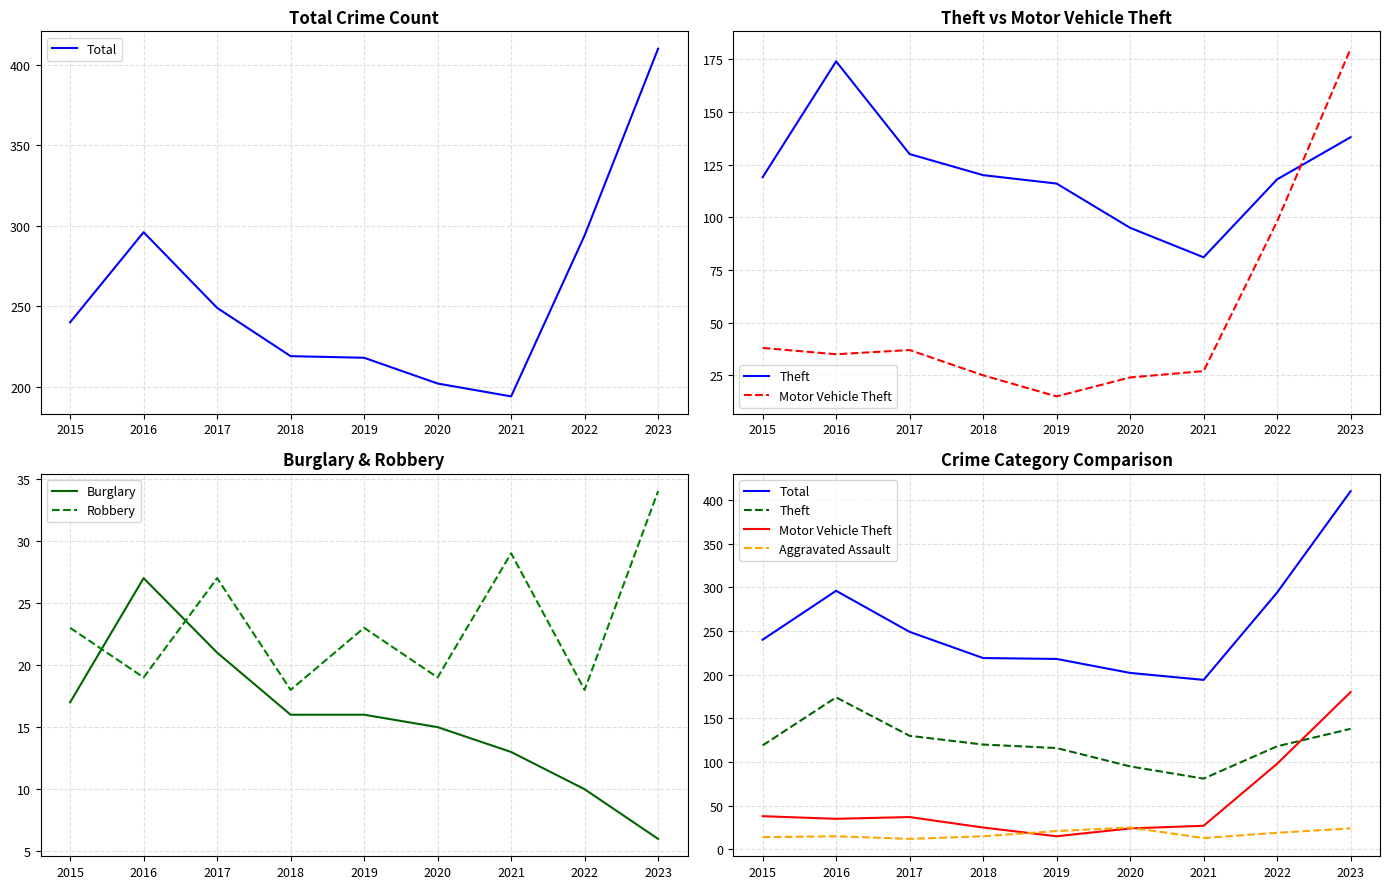

Reading right to left, what are all the values shown in this chart?

Total: 410	294	194	202	218	219	249	296	240
Theft: 138	118	81	95	116	120	130	174	119
Motor Vehicle Theft: 180	98	27	24	15	25	37	35	38
Burglary: 6	10	13	15	16	16	21	27	17
Robbery: 34	18	29	19	23	18	27	19	23
Aggravated Assault: 24	19	13	25	21	15	12	15	14